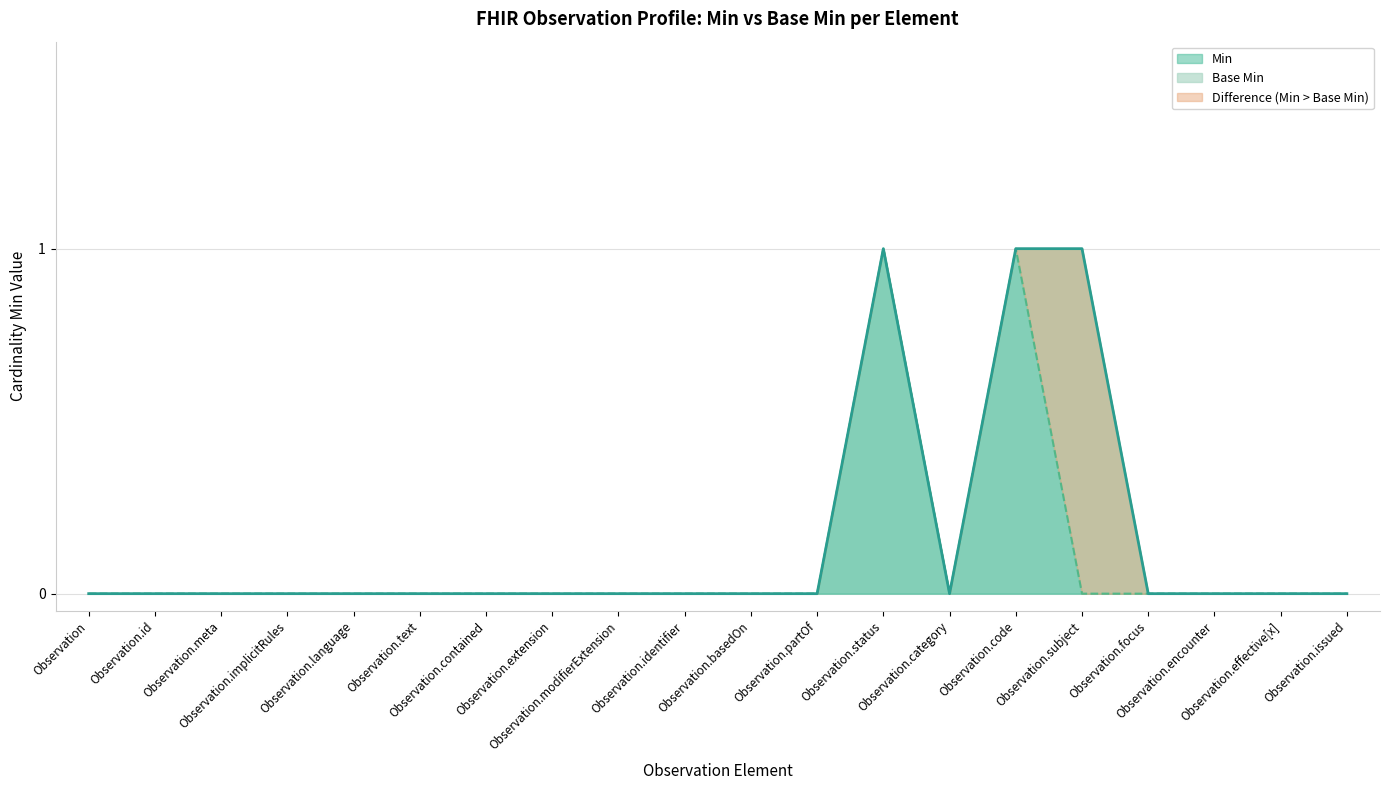

Does the chart have visible grid lines?

Yes